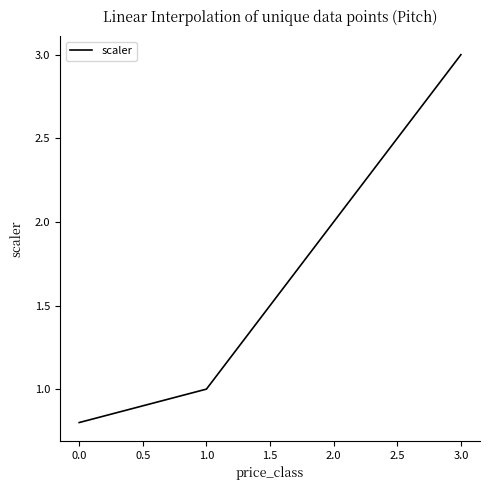

The chart shows a value of 0.8 at 0.0. True or false?

True